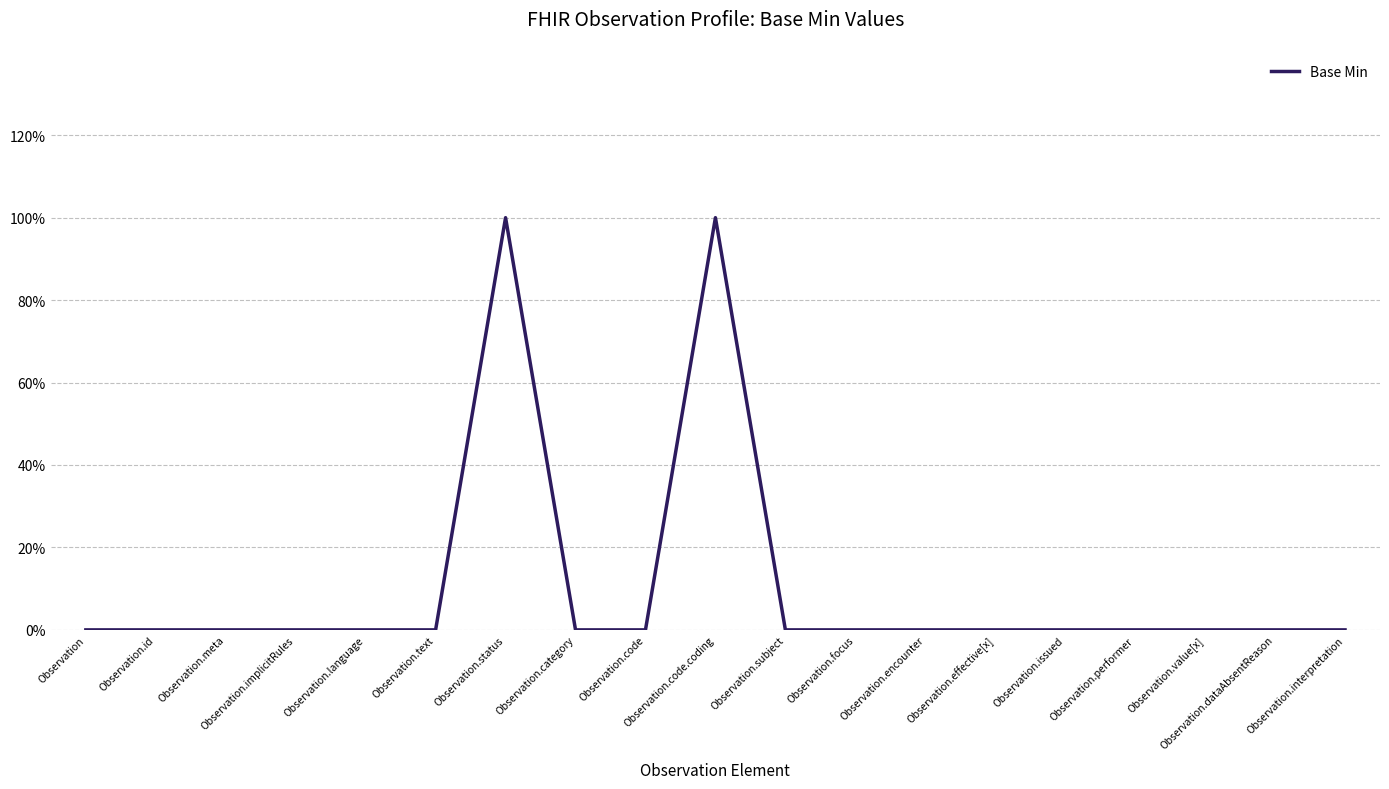

Does the chart have visible grid lines?

Yes